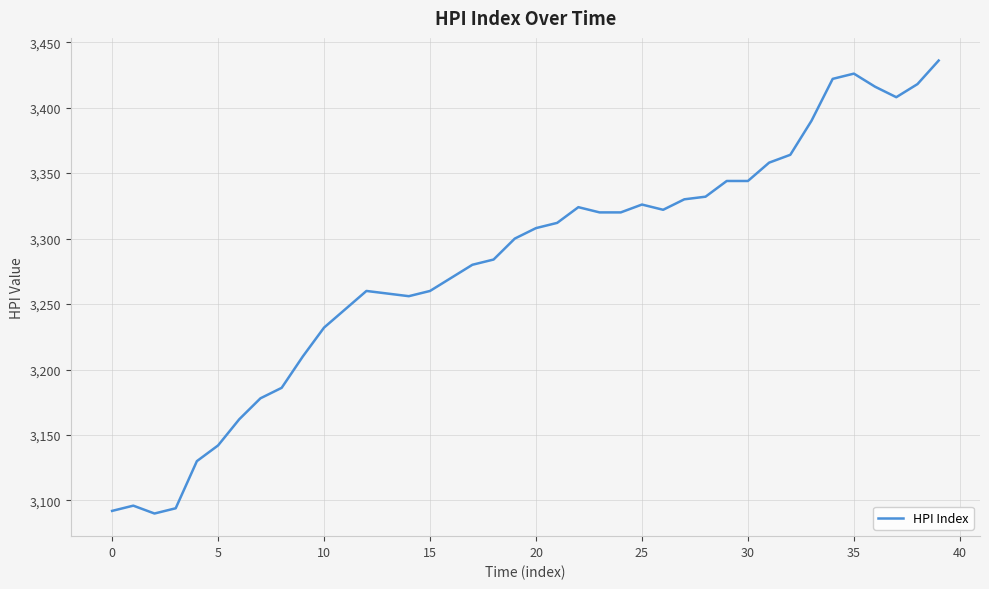

What is the greatest value displayed?

3436